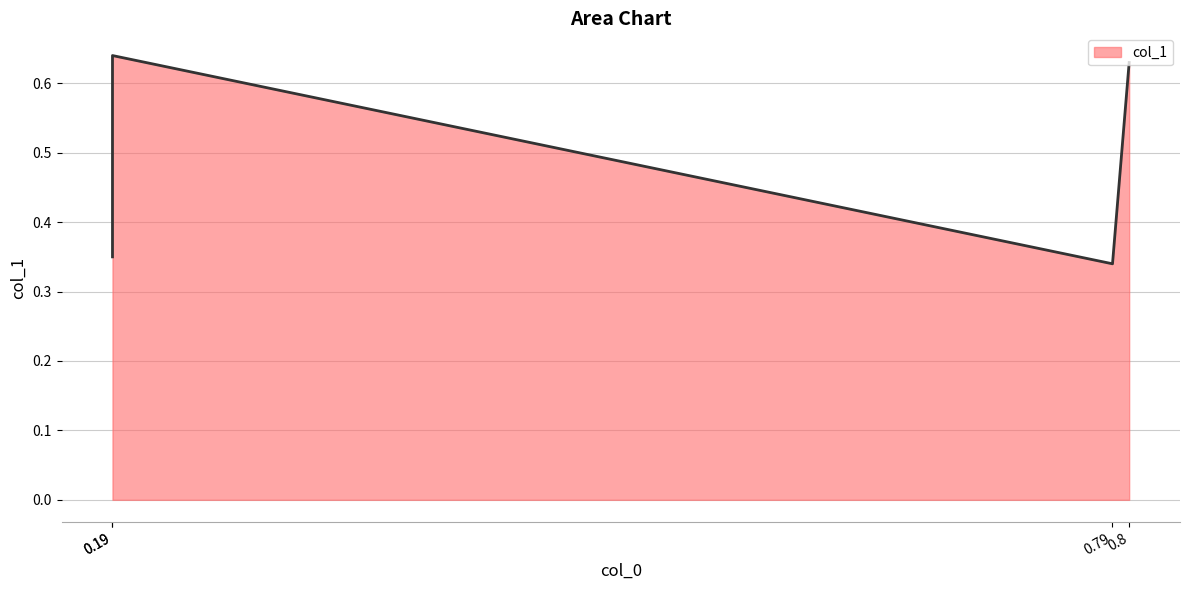

The value at 0.79 is 0.3. True or false?

True